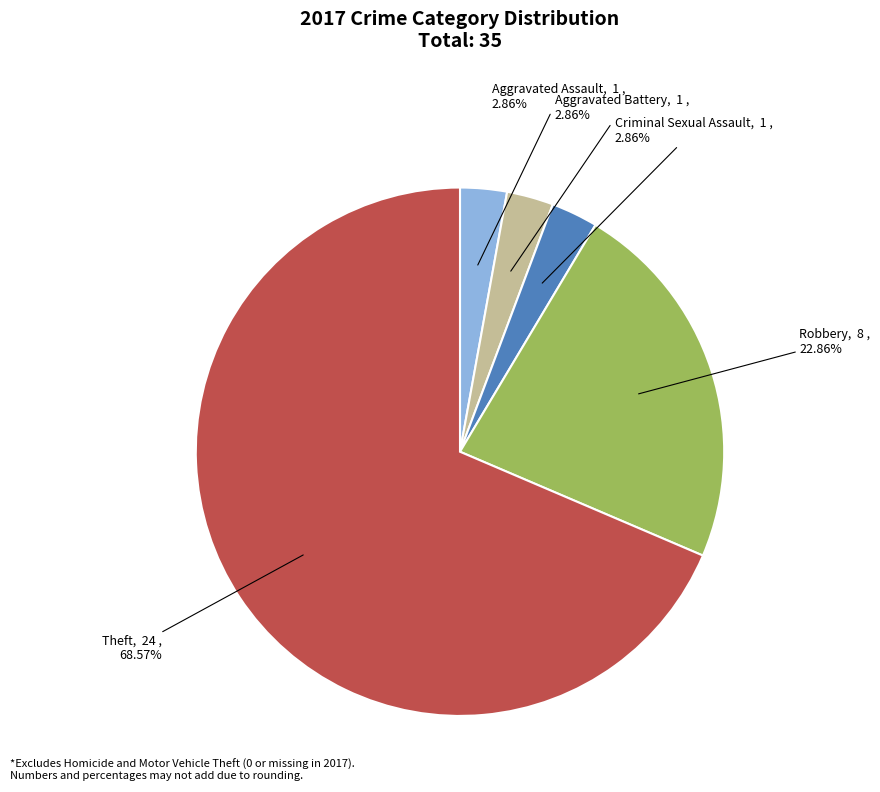

How many slices are in this pie chart?

5